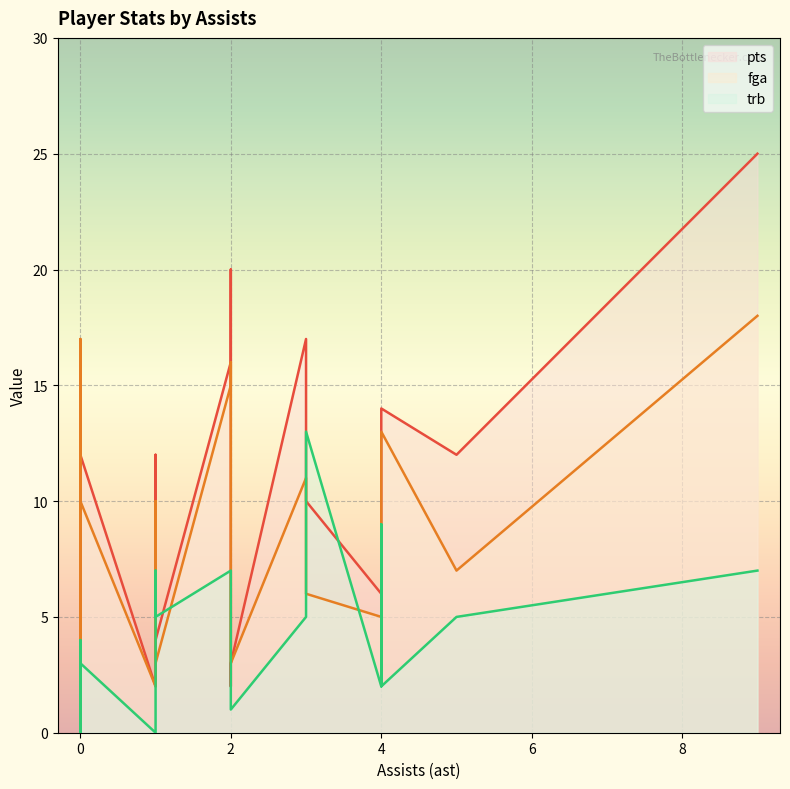

Reading left to right, extract all data points from this chart.

pts: Vasquez=25	Aminu=10	Gordon=14	Lopez=9	Davis=4	Anderson=16	Smith=12	Rivers=2	Thomas=2	Roberts=3	Mason=2	Collison=12	Mayo=14	Marion=8	Nowitzki=20	Kaman=4	Carter=17	Brand=12	Beaubois=6	Jones=0	Crowder=3
fga: Vasquez=18	Aminu=6	Gordon=13	Lopez=8	Davis=3	Anderson=15	Smith=10	Rivers=5	Thomas=1	Roberts=5	Mason=2	Collison=7	Mayo=17	Marion=12	Nowitzki=16	Kaman=3	Carter=11	Brand=10	Beaubois=5	Jones=1	Crowder=3
trb: Vasquez=7	Aminu=13	Gordon=2	Lopez=6	Davis=1	Anderson=7	Smith=7	Rivers=1	Thomas=0	Roberts=0	Mason=0	Collison=5	Mayo=4	Marion=9	Nowitzki=6	Kaman=5	Carter=5	Brand=3	Beaubois=2	Jones=2	Crowder=1